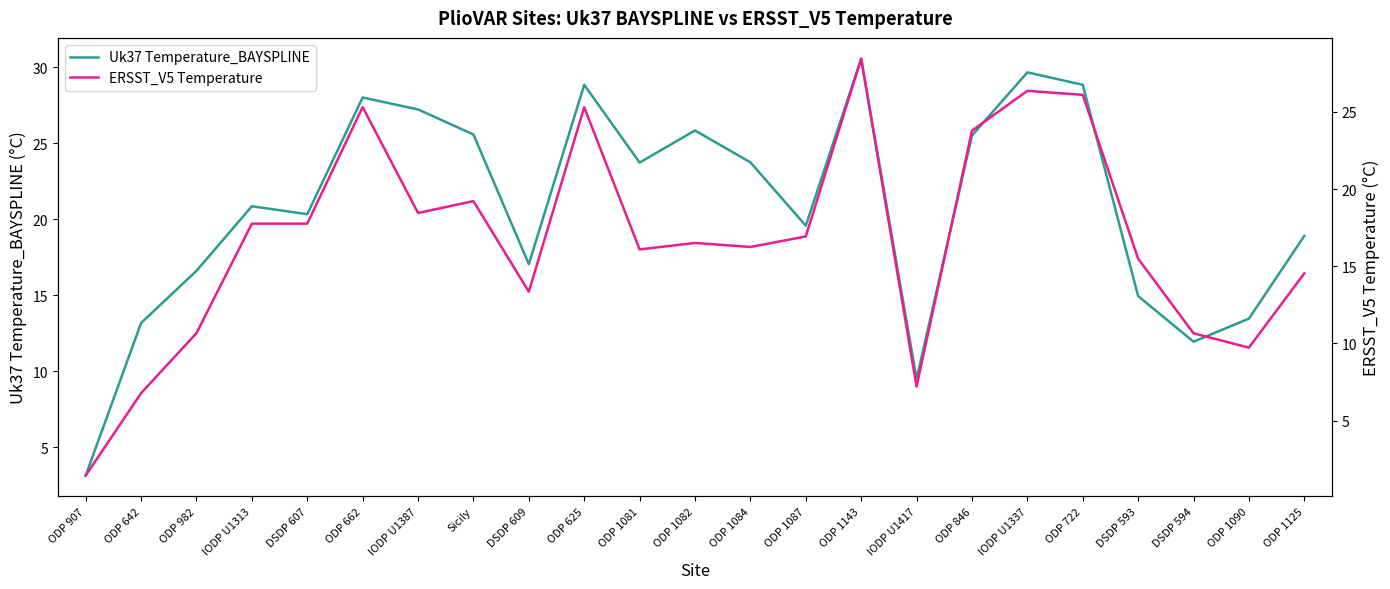

What is the difference between the highest and lowest values at ODP 662?

2.7